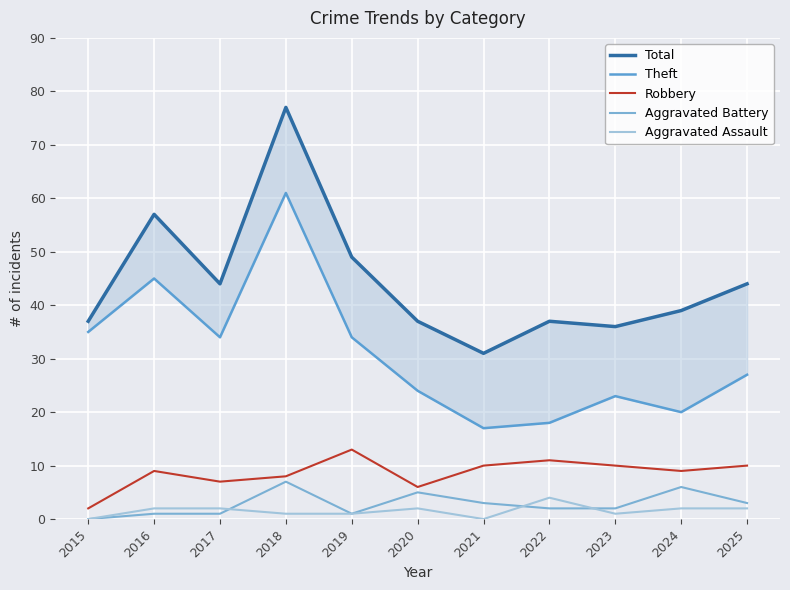

Rank the series by their maximum value, from highest to lowest.

Total, Theft, Robbery, Aggravated Battery, Aggravated Assault